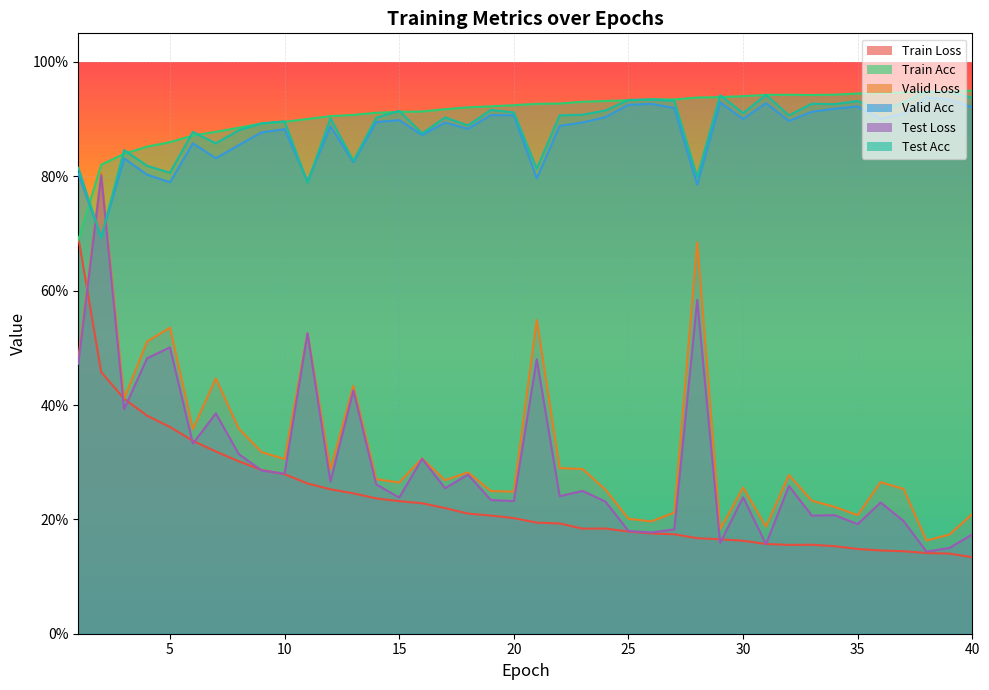

In Test Loss, how many points are lower than both neighbors (excluding endpoints)?

14